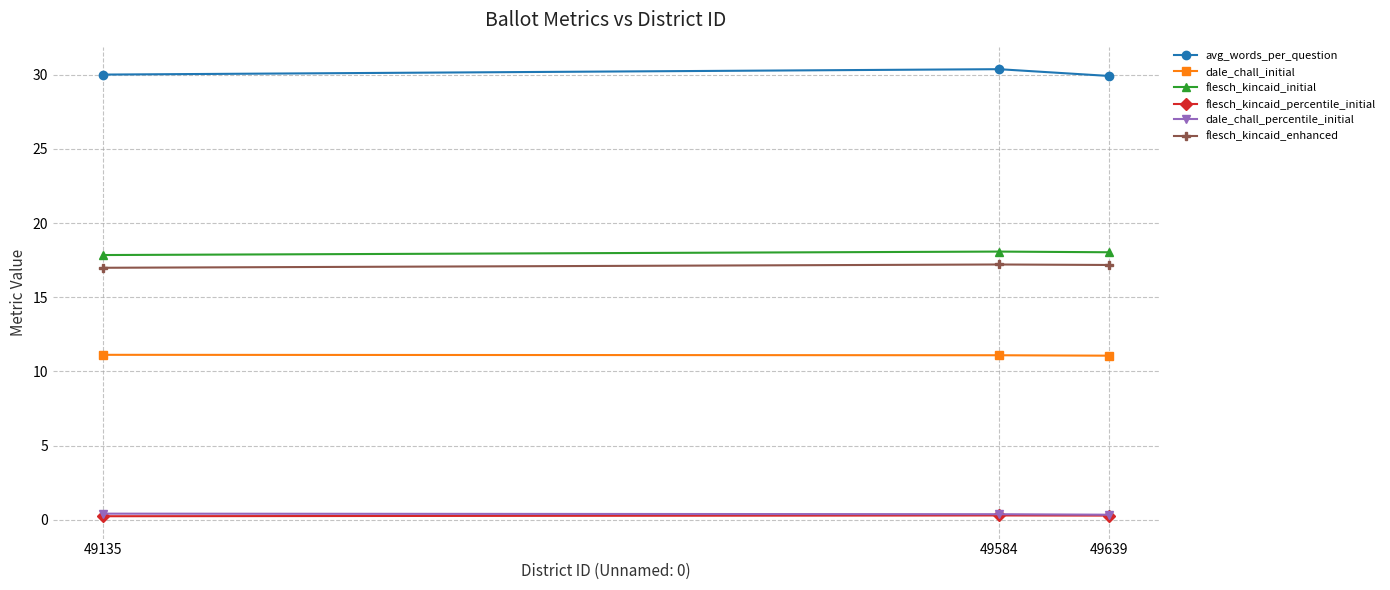

The value of flesch_kincaid_initial at 49639 is 28.8. True or false?

False